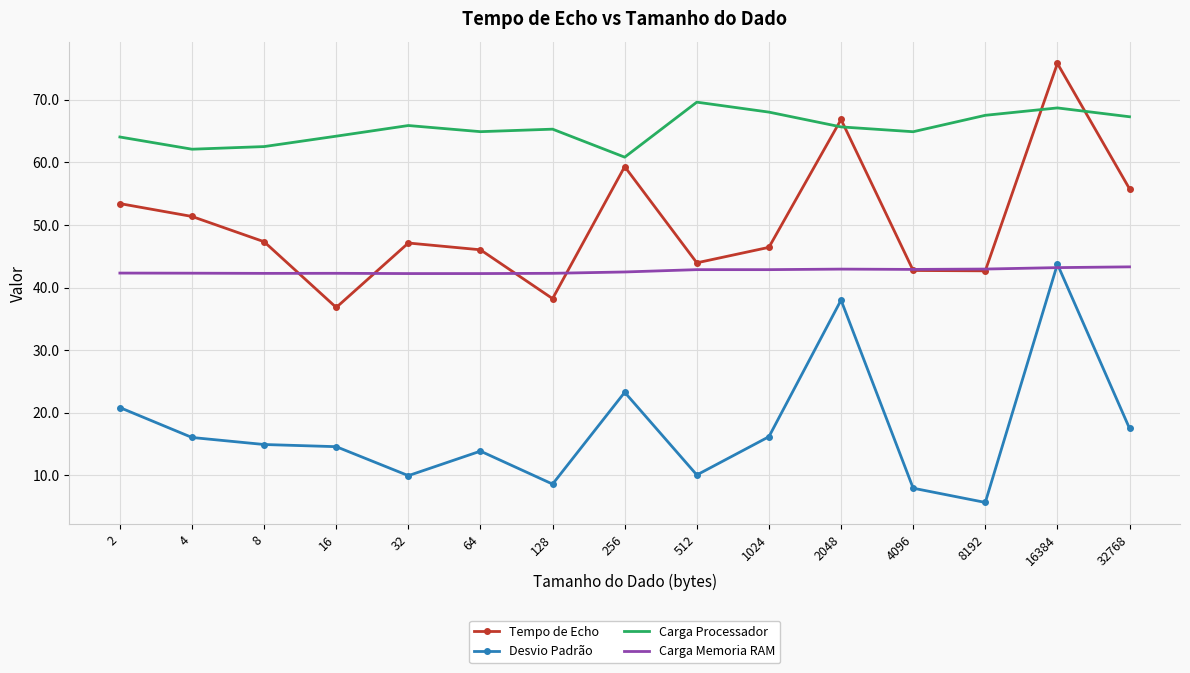

What is the sum of all Carga Processador values?

981.1